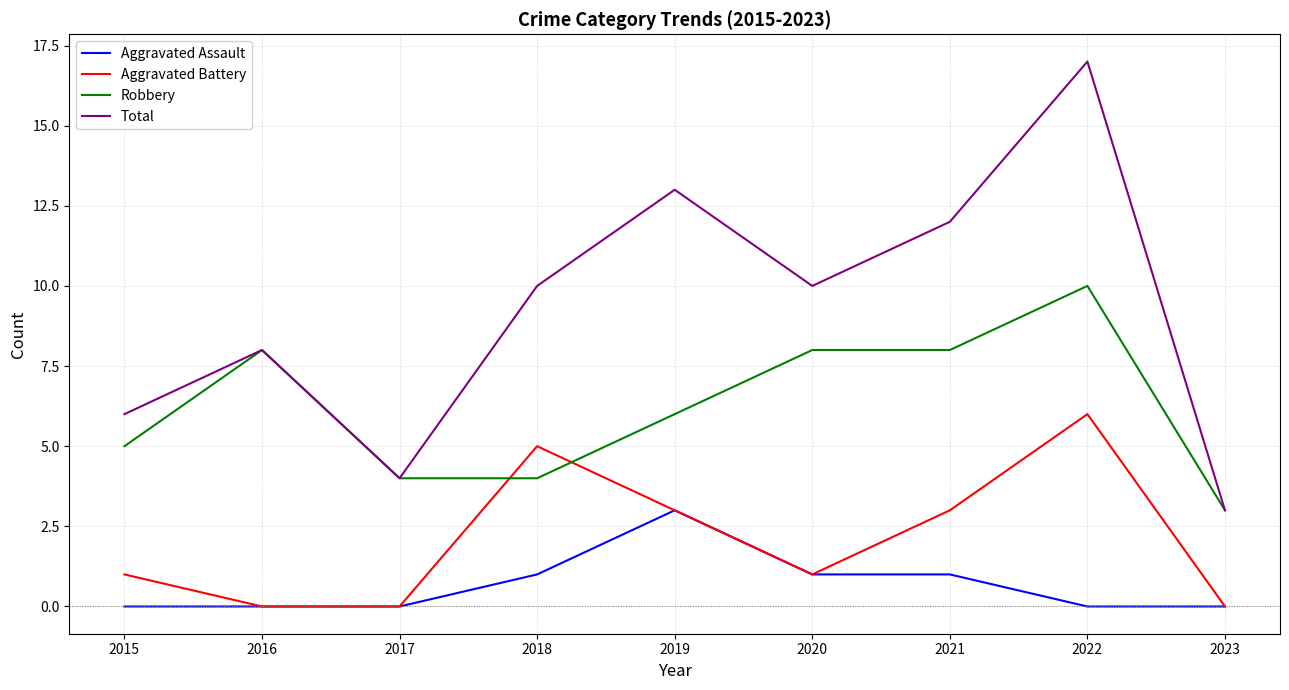

Which category has the highest value in the Robbery series?

2022